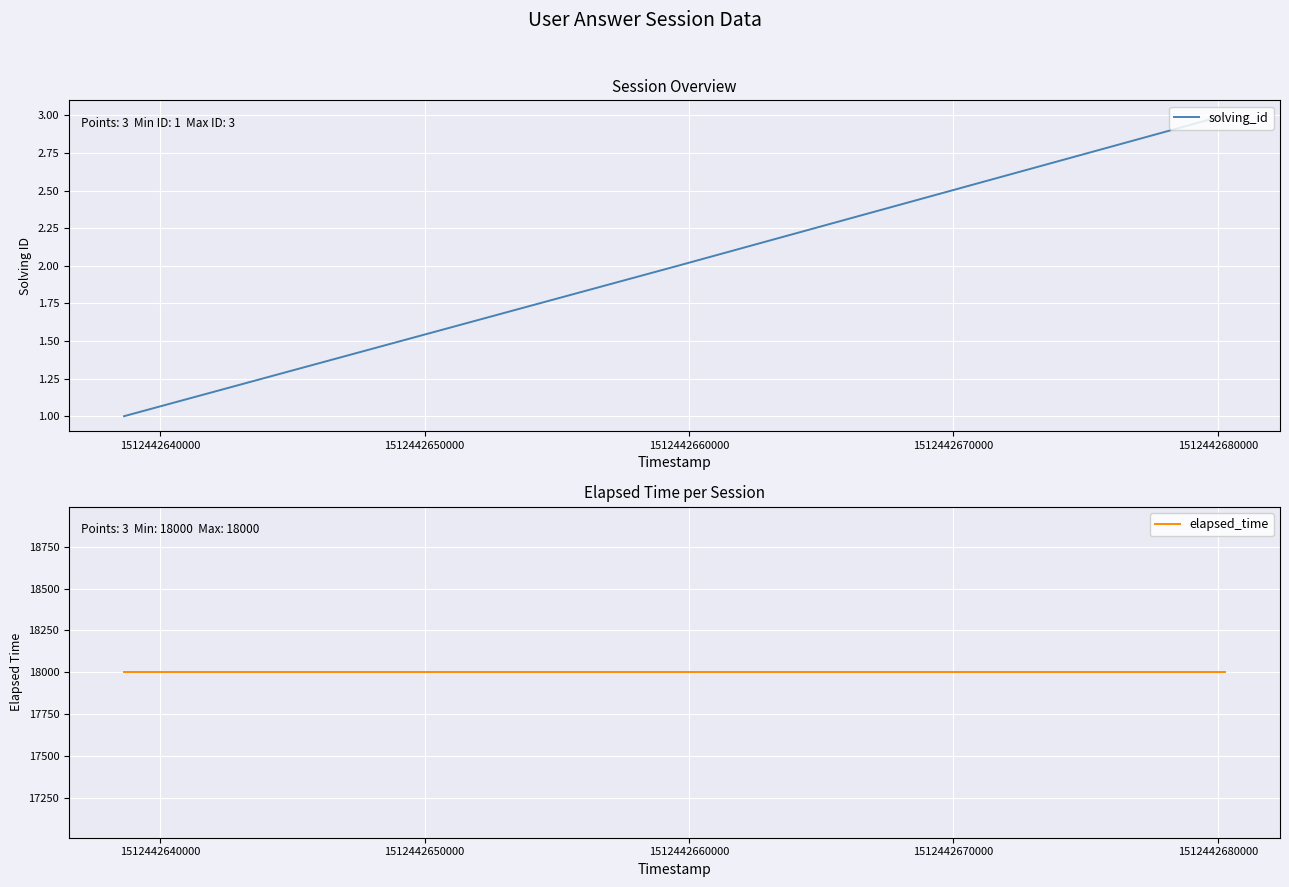

Is the value of elapsed_time at 1512442640000 greater than the value of solving_id at 1512442630000?

Yes